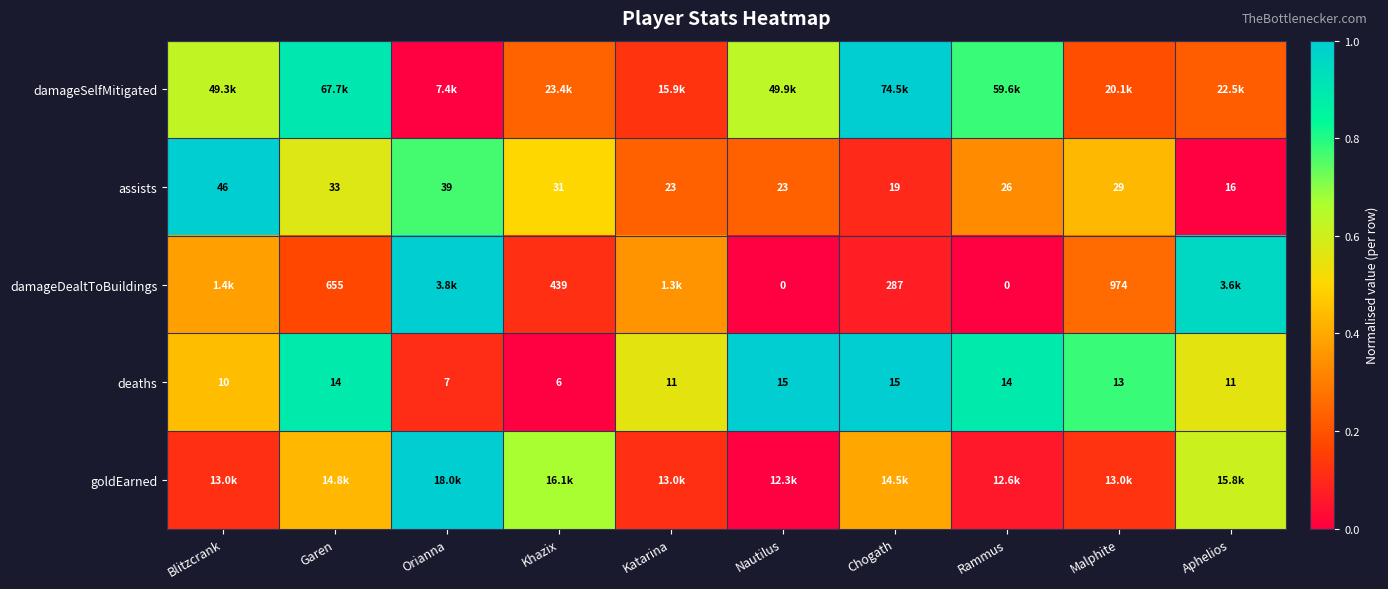

Where is deaths nearest to the value 10?

Blitzcrank